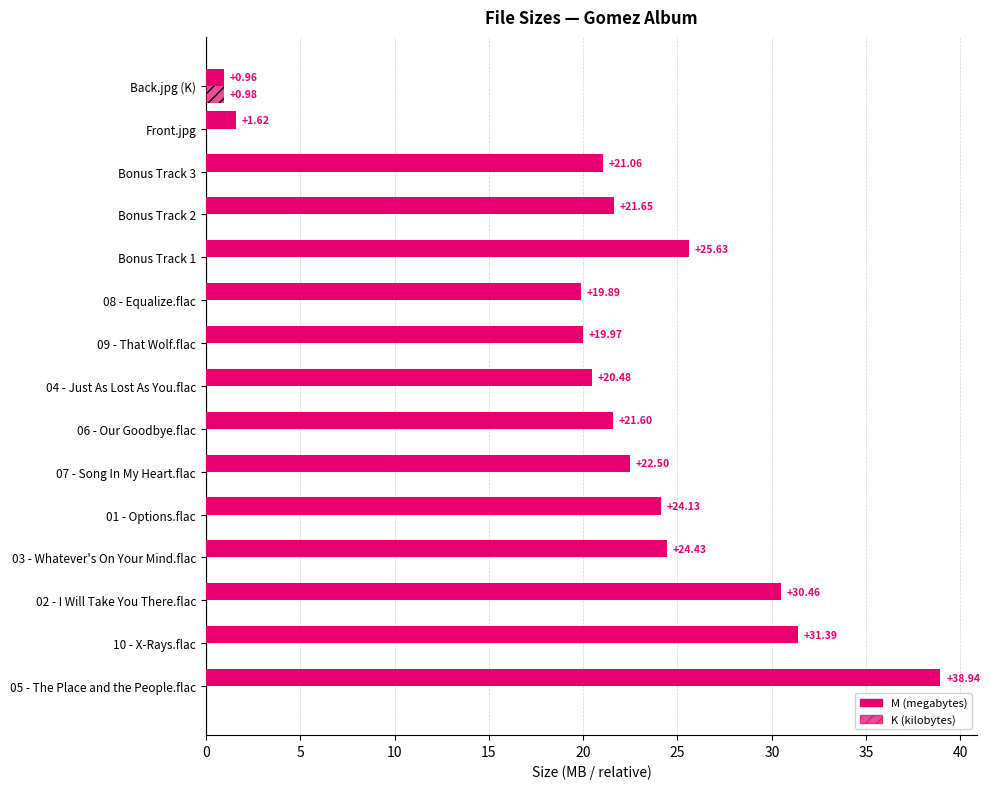

Reading left to right, list all the values displayed in this chart.

M (megabytes): 38.9	31.4	30.5	24.4	24.1	22.5	21.6	20.5	20.0	19.9	25.6	21.6	21.1	1.6	1.0
K (kilobytes): 0.0	0.0	0.0	0.0	0.0	0.0	0.0	0.0	0.0	0.0	0.0	0.0	0.0	0.0	1.0